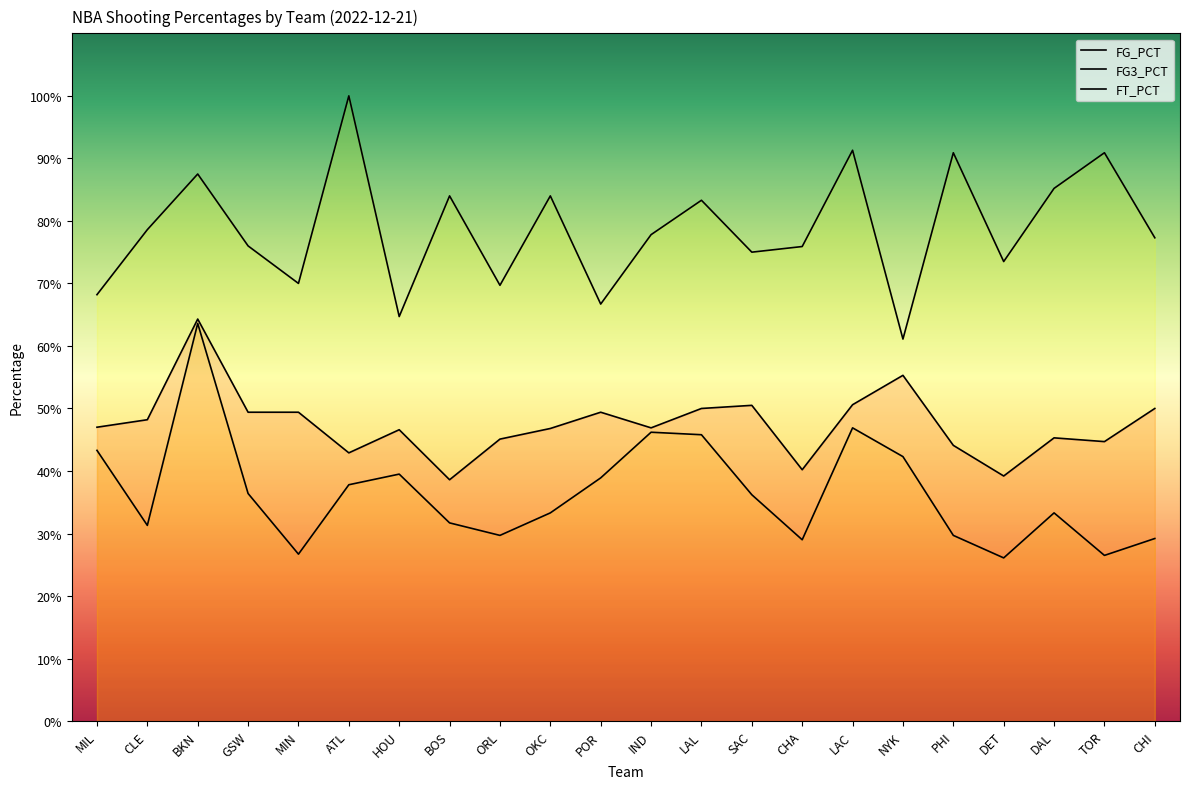

At which label does FT_PCT reach its minimum?

NYK